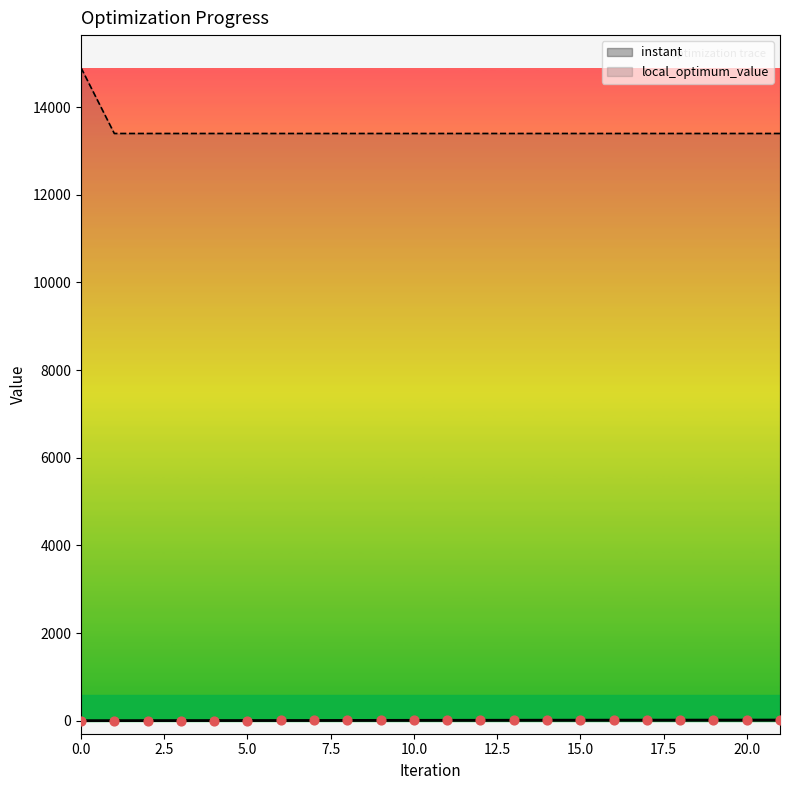

Which series has the largest total across all categories?

local_optimum_value